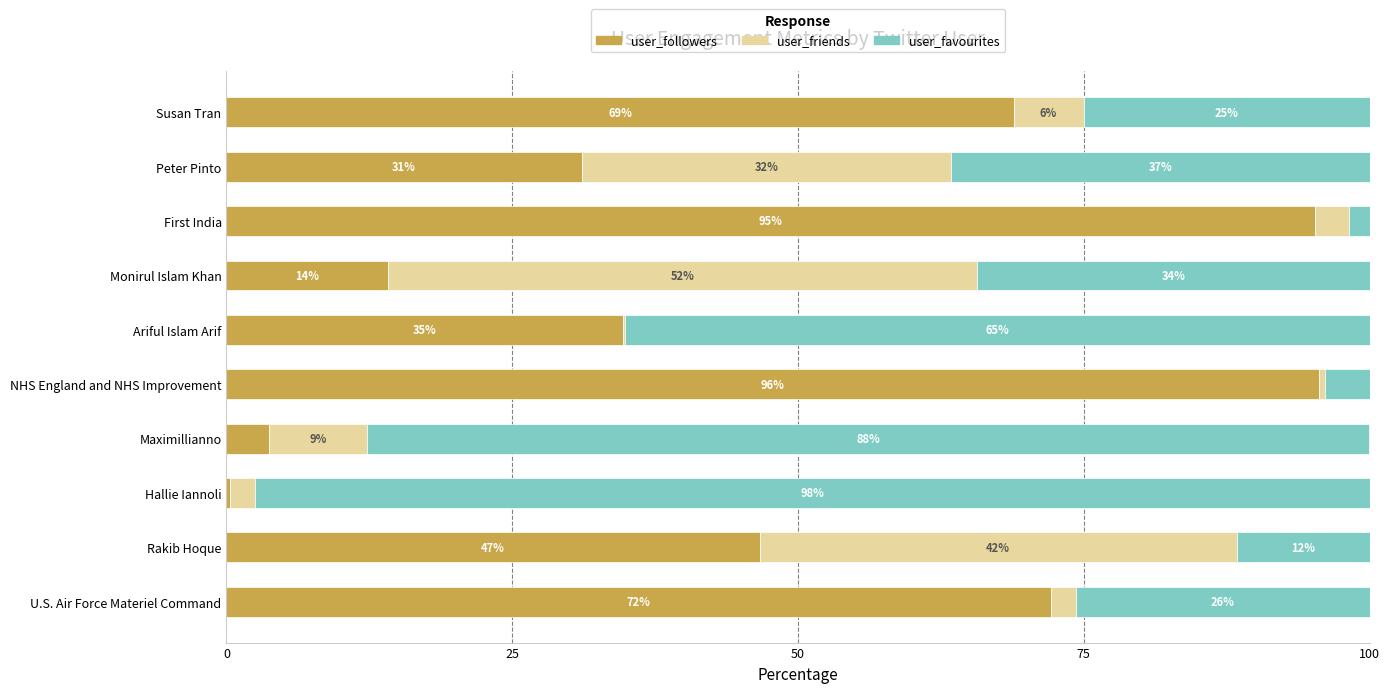

What are all the series names shown in the legend?

user_followers, user_friends, user_favourites